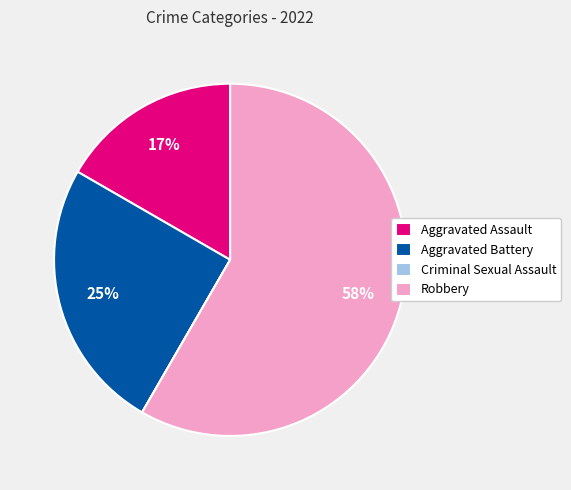

What is the ratio of the value at Aggravated Assault to the value at Aggravated Battery?

0.7